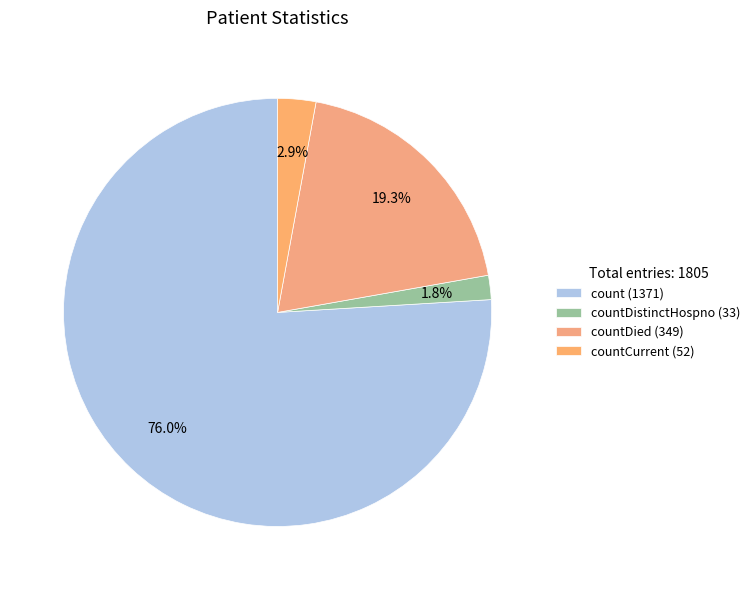

How many slices are in this pie chart?

4